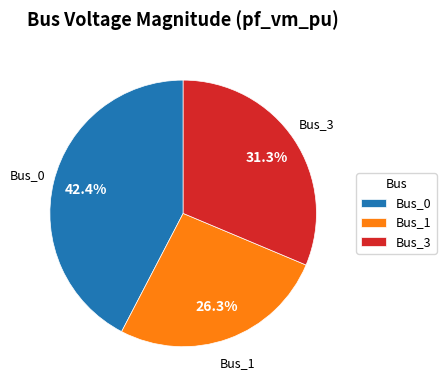

Which slice is the largest?

Bus_0